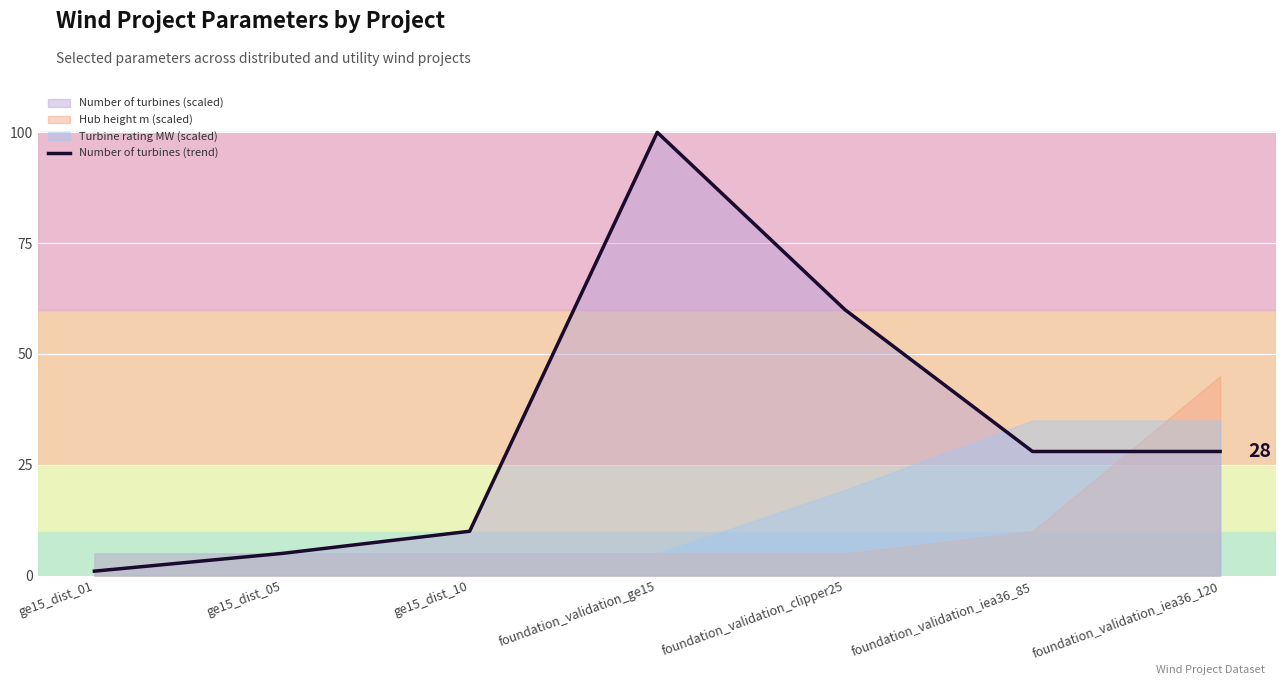

Approximately how many times larger is the value at foundation_validation_iea36_120 compared to ge15_dist_10?

2.8